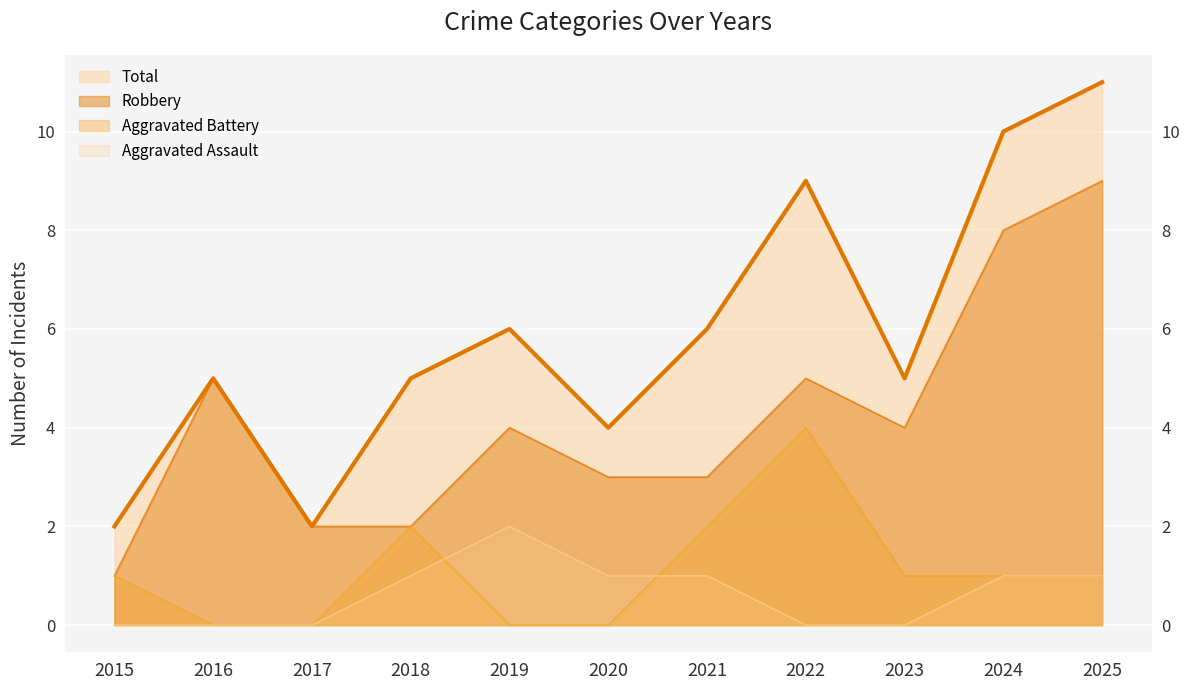

Reading left to right, transcribe all the data shown in this chart.

Aggravated Assault: 0	0	0	1	2	1	1	0	0	1	1
Aggravated Battery: 1	0	0	2	0	0	2	4	1	1	1
Robbery: 1	5	2	2	4	3	3	5	4	8	9
Total: 2	5	2	5	6	4	6	9	5	10	11